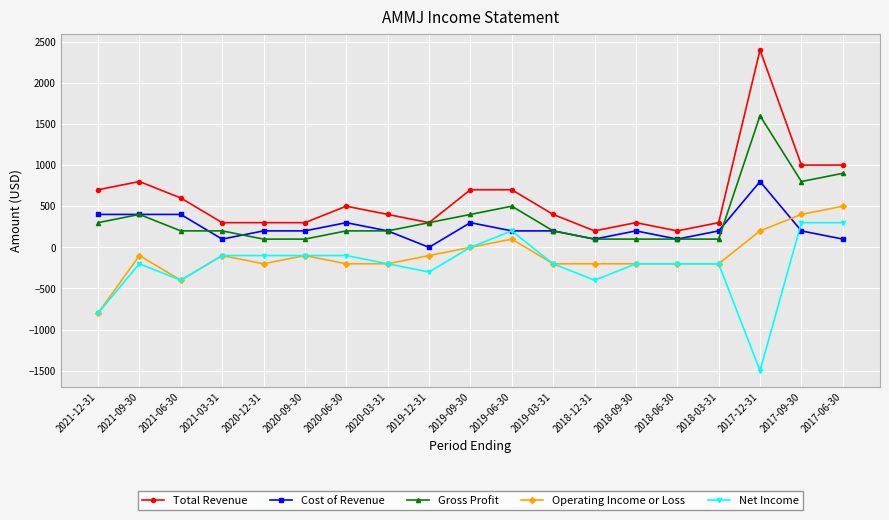

What position from the right is 2019-12-31?

11